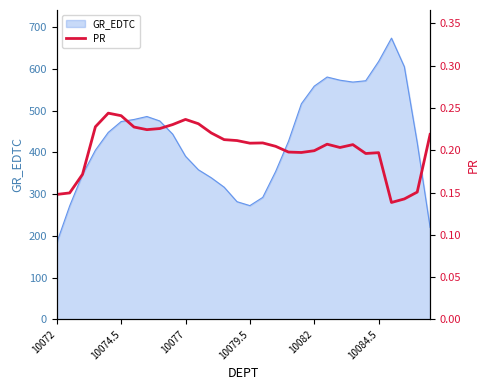

What is the minimum value shown in the chart?

0.1